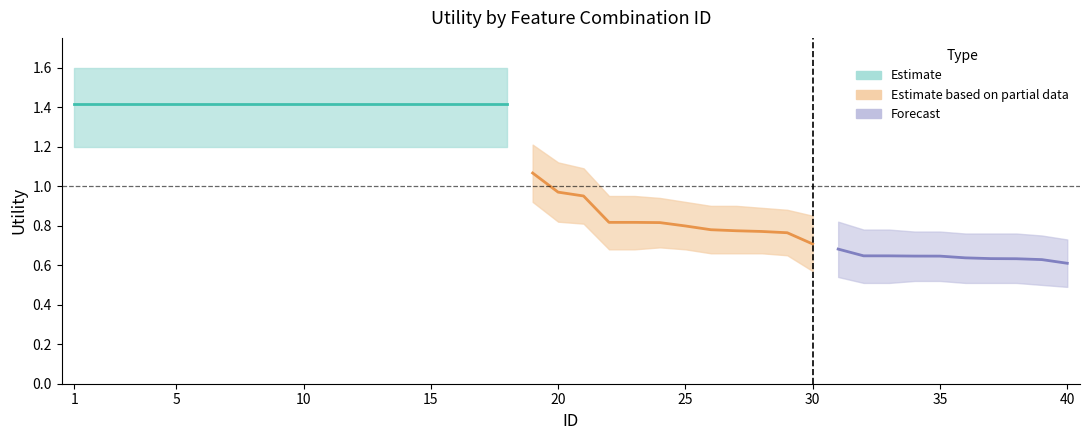

What is the minimum value shown in the chart?

0.5